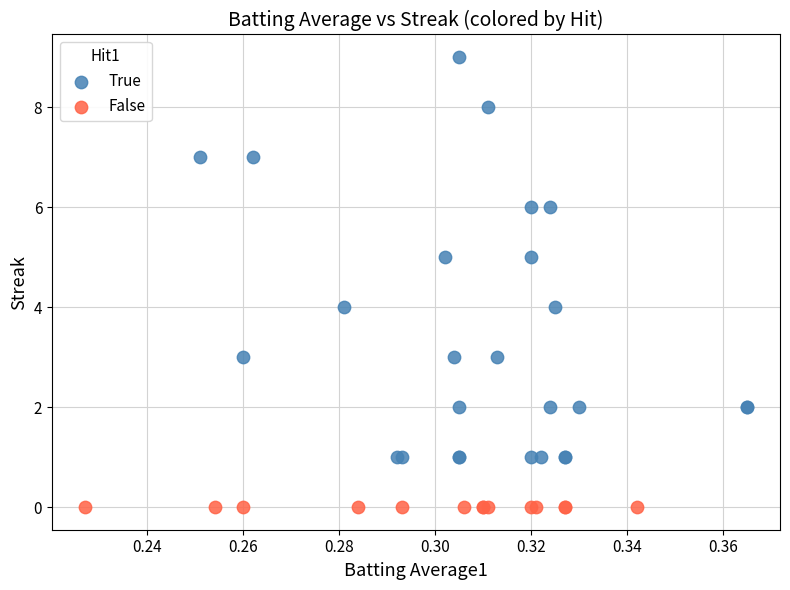

Which series reaches the minimum Y coordinate?

False